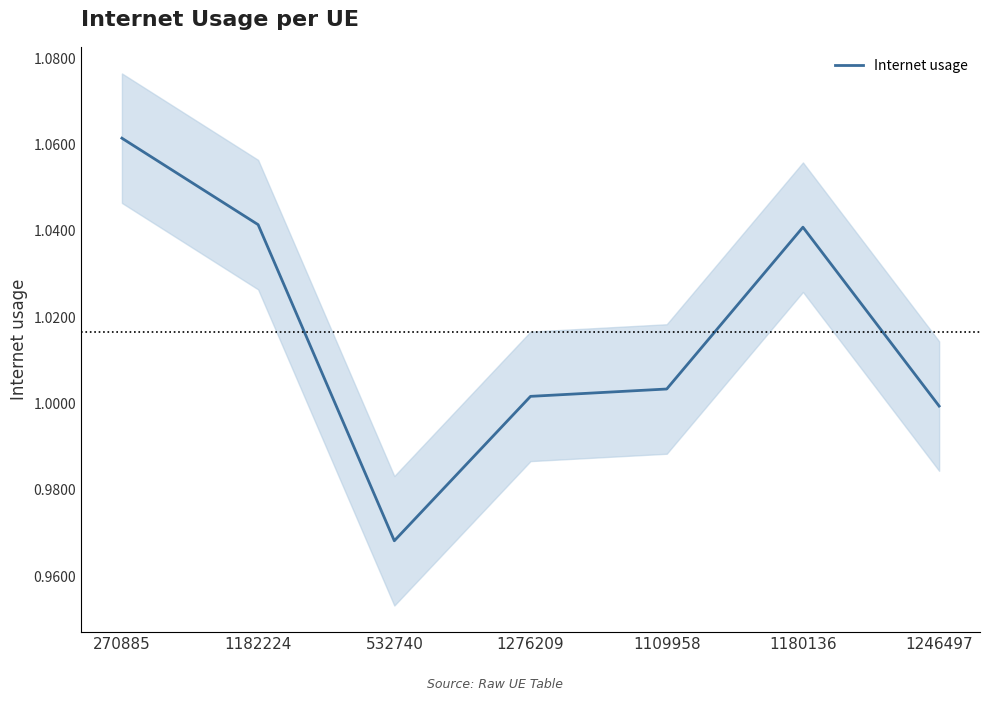

At which label is the value closest to 1?

1246497